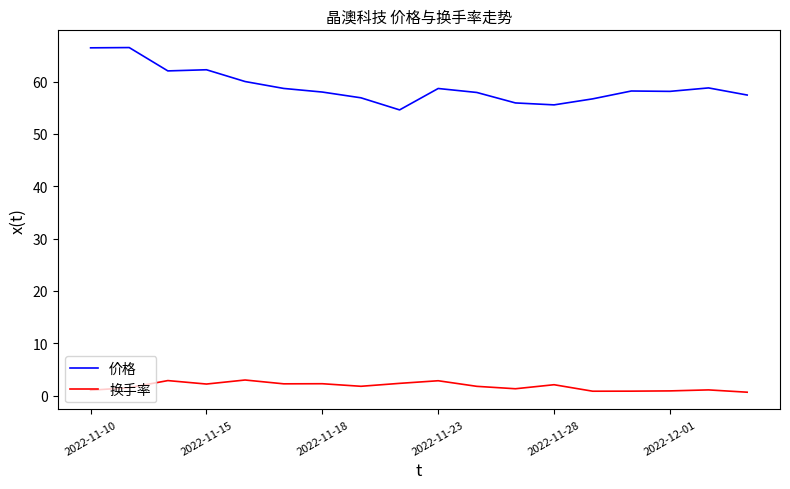

What is the difference between the maximum and minimum values in the 换手率 series?

2.3